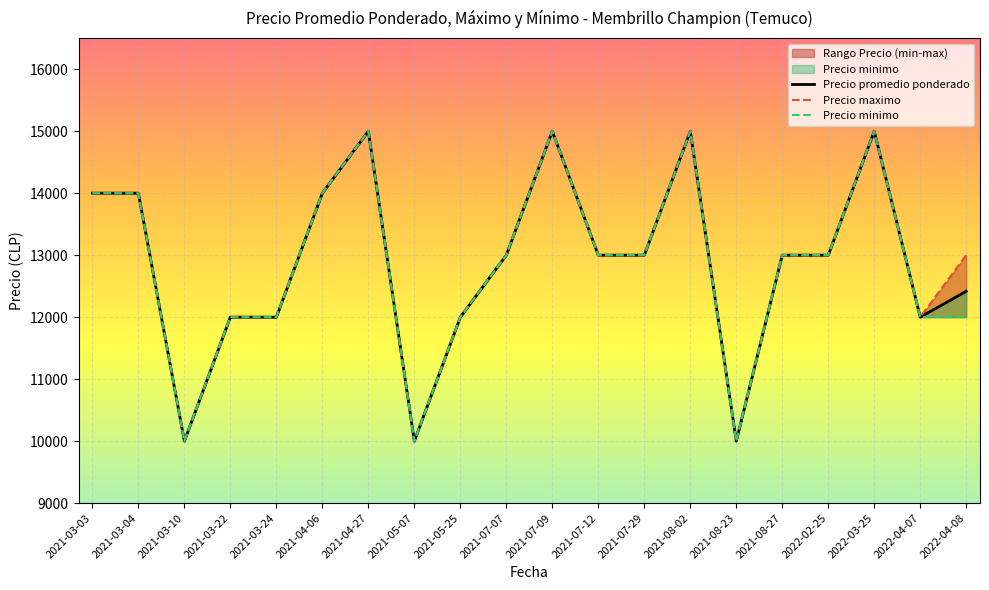

What is the minimum value for Precio minimo?

10000